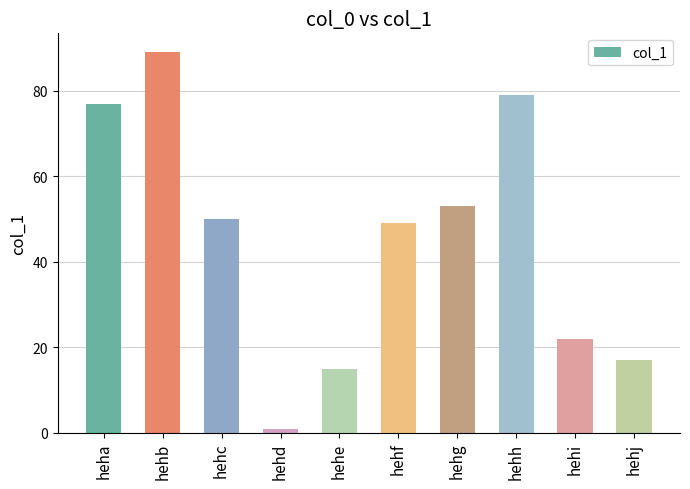

The chart shows a value of 82 at hehf. True or false?

False